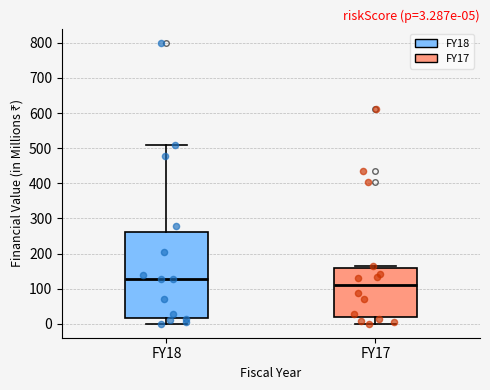

Which box has the highest median line?

FY18